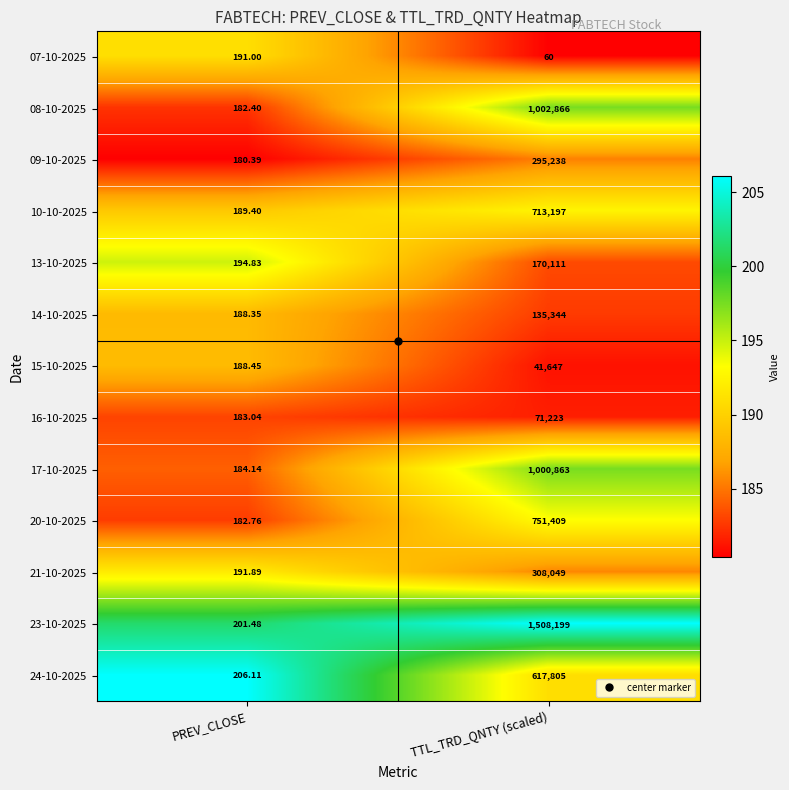

At which category is the sum across all series the highest?

TTL_TRD_QNTY (scaled)